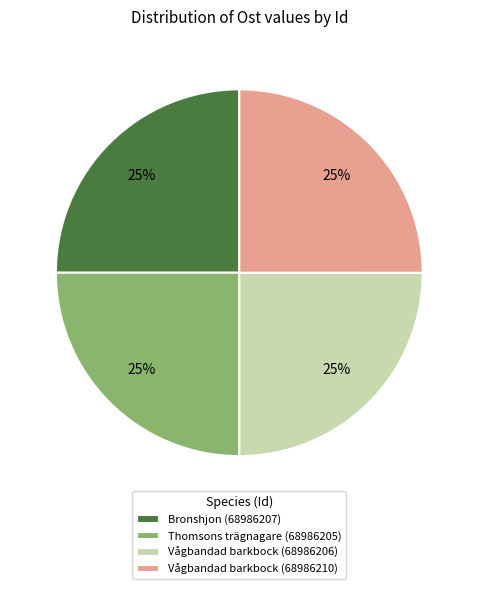

The Bronshjon (68986207) slice represents 32% of the pie. True or false?

False